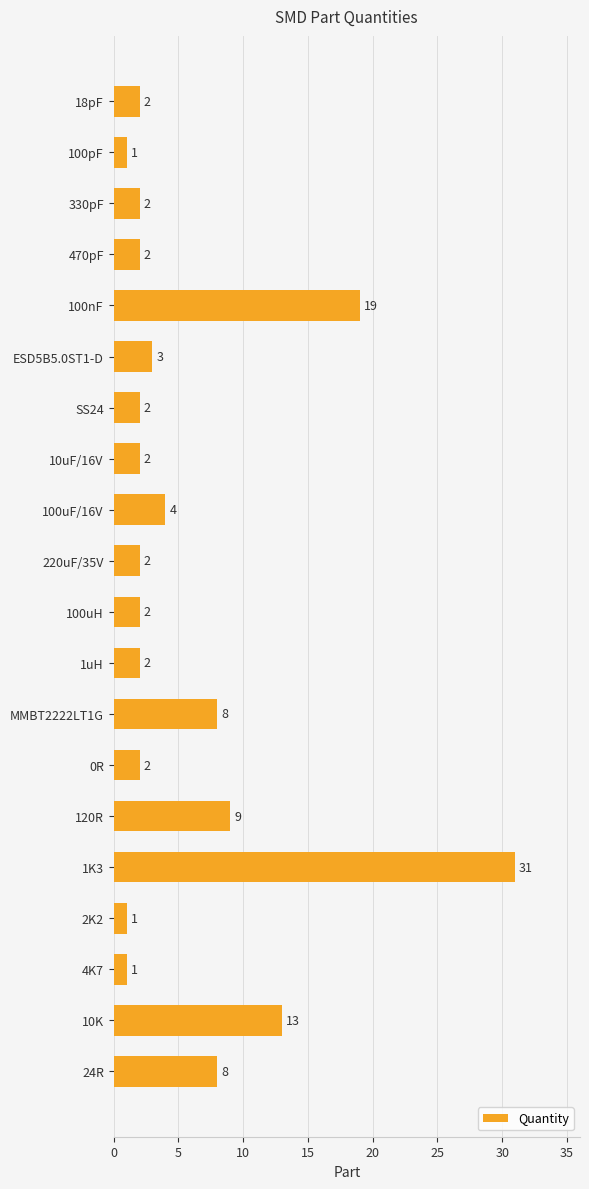

What is the change in value from 18pF to 100uF/16V?

+2